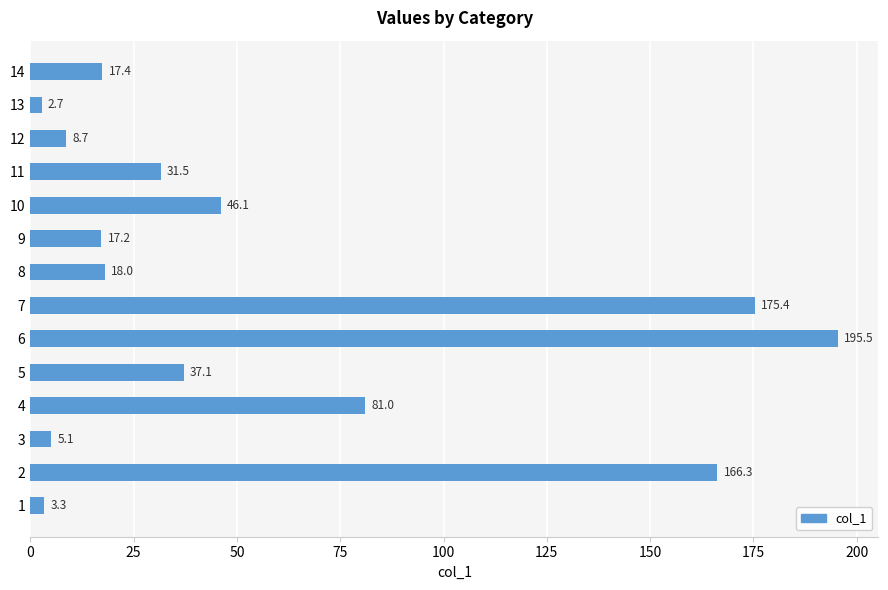

The chart shows a value of 6.0 at 9. True or false?

False